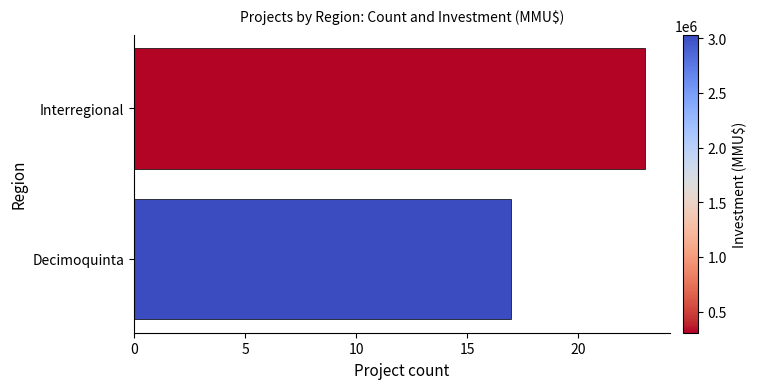

What is the difference between the values at Decimoquinta and Interregional?

6